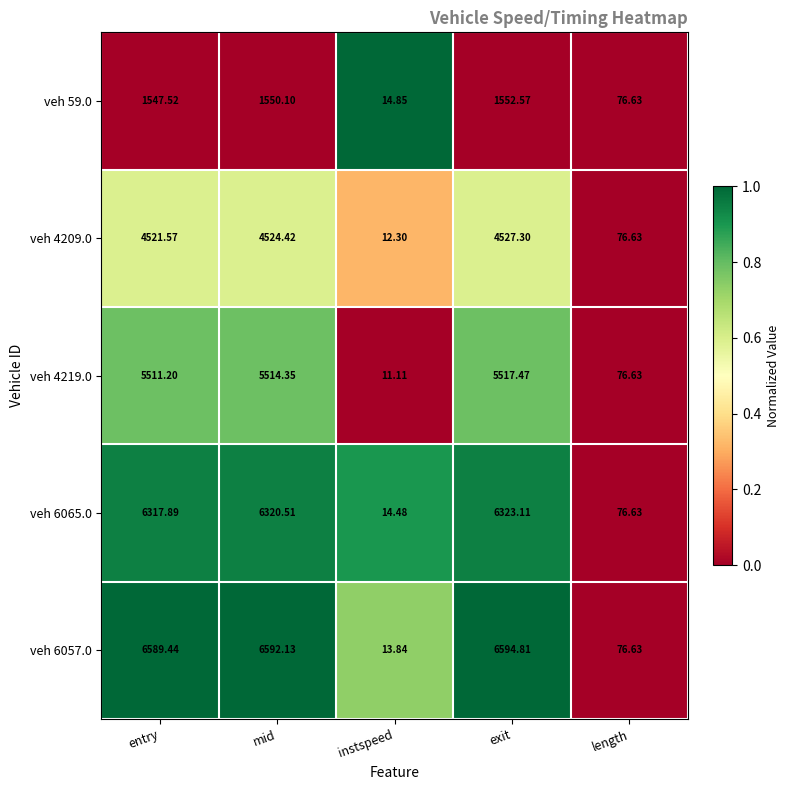

Which series has the largest total across all categories?

veh 6057.0